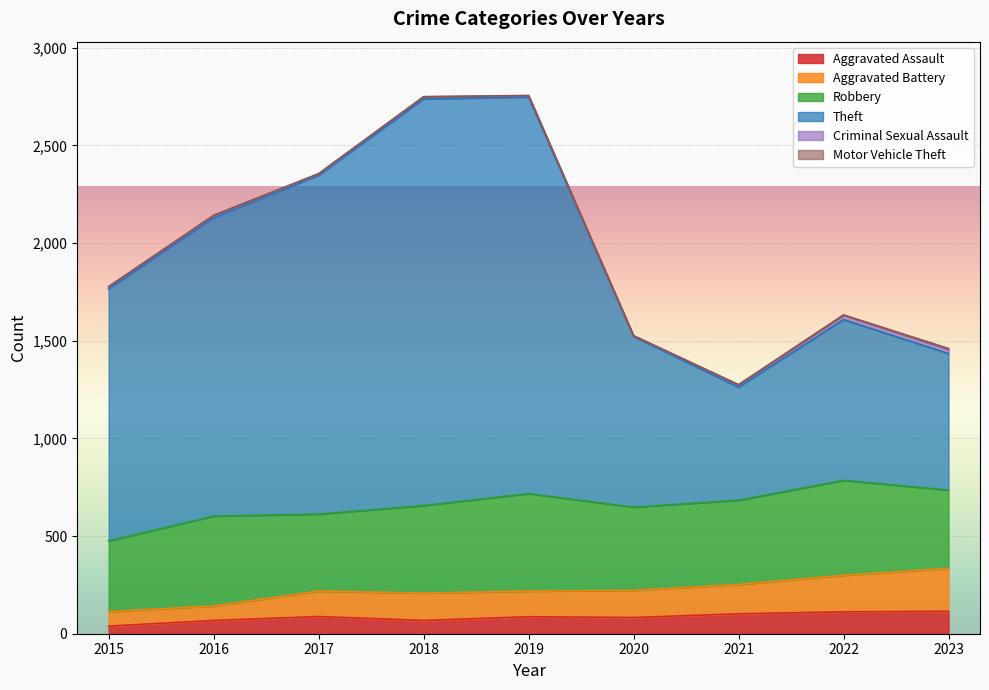

Is it true that Aggravated Assault equals 88 at 2017?

True